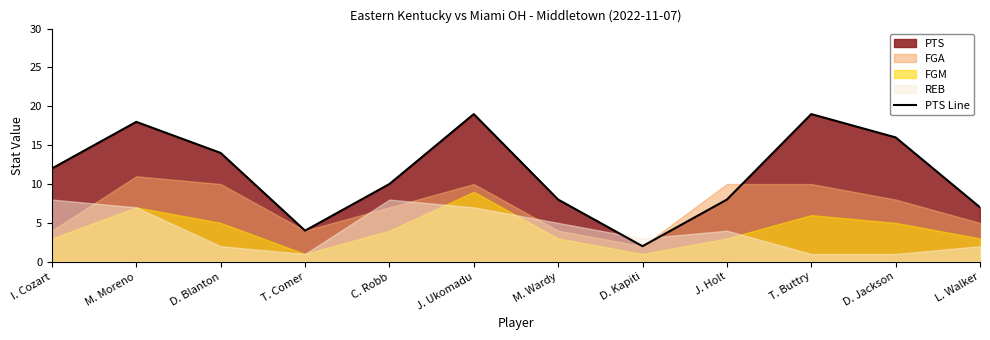

Count the number of values greater than 12.

5